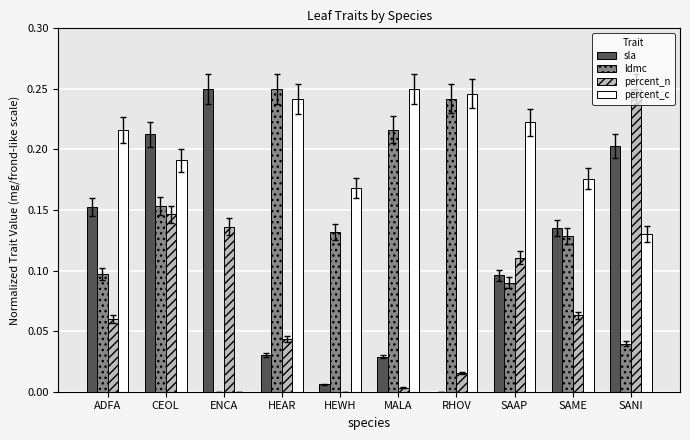

The value of percent_c at SAAP is 0.3. True or false?

False